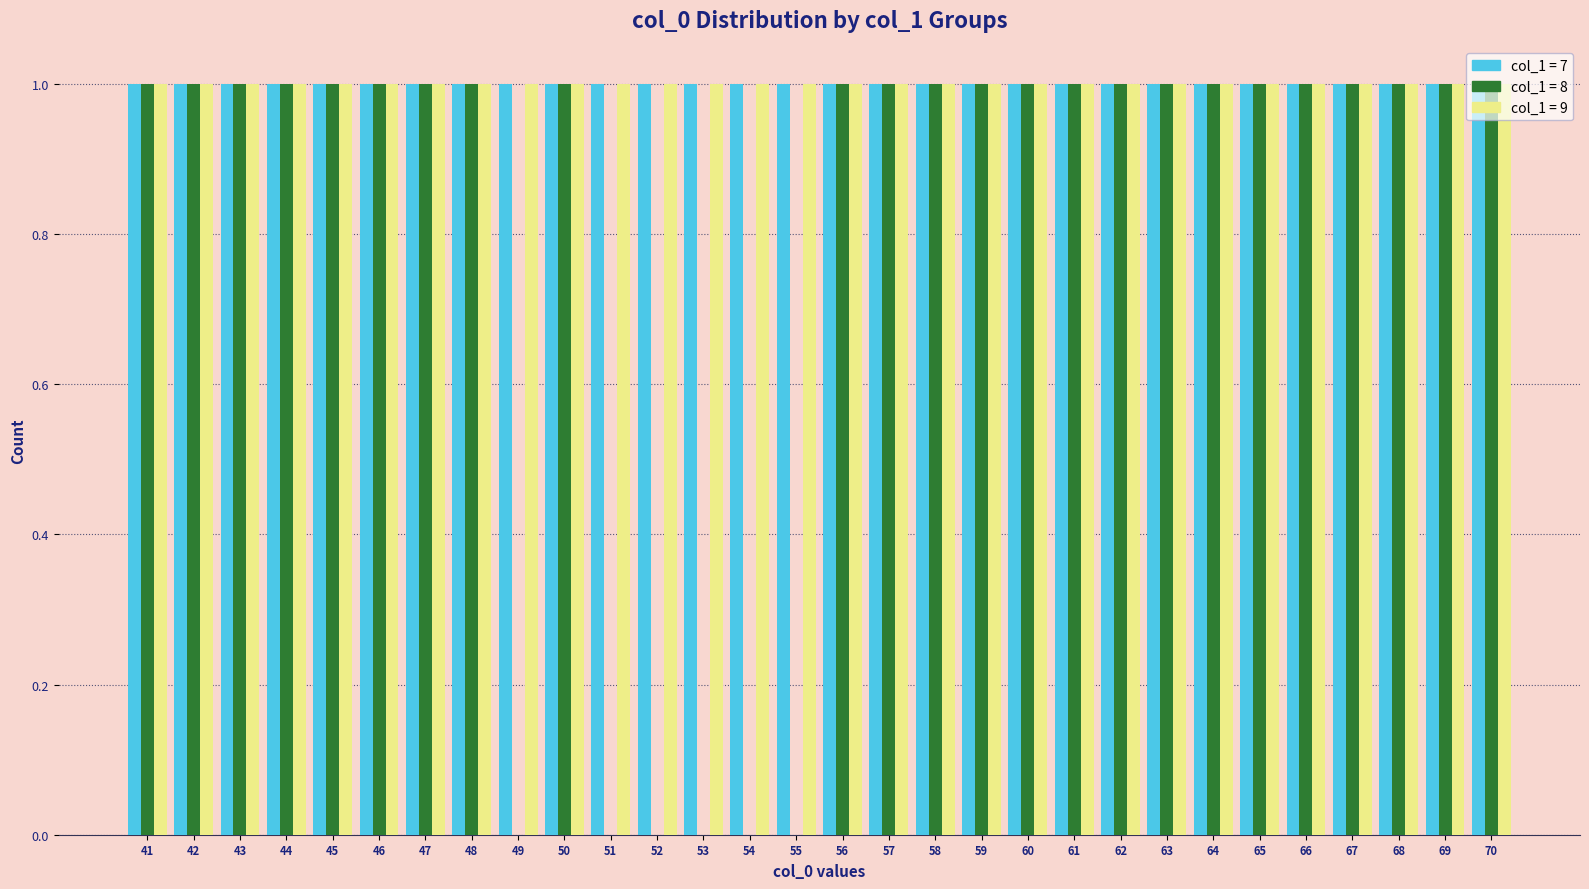

What is the total value across all series at 61?

3